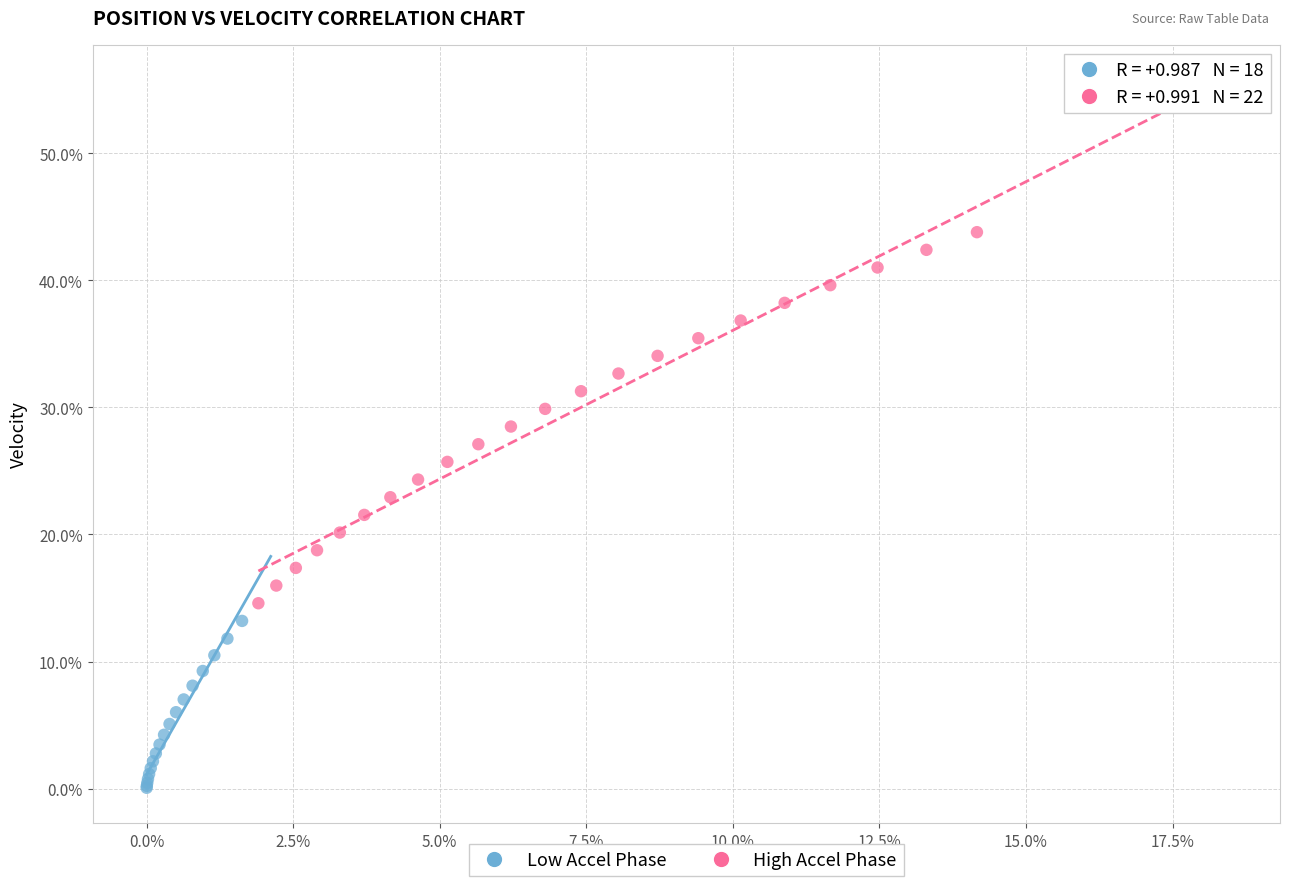

What are all the series names shown in the legend?

Low Accel Phase, High Accel Phase